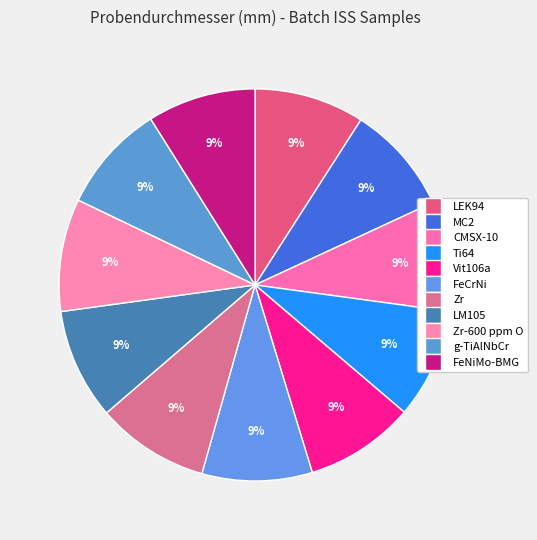

How many slices are in this pie chart?

11